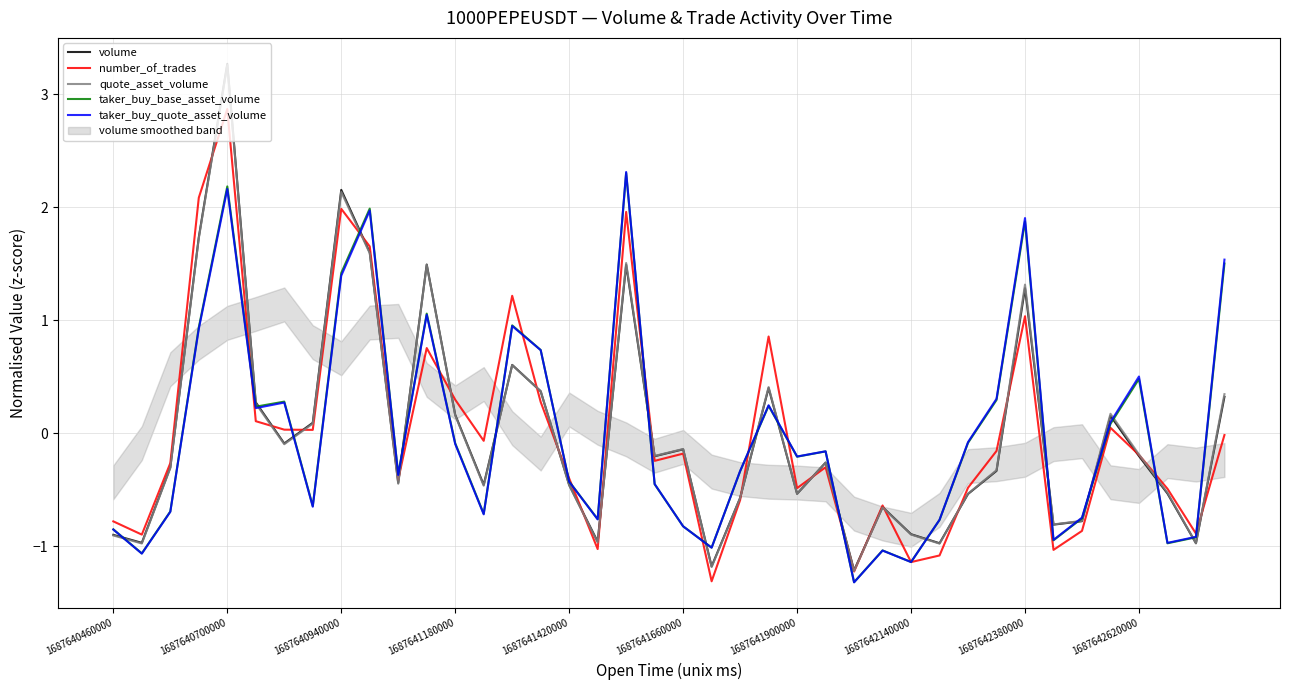

The taker_buy_base_asset_volume series shows -0.4 at 10. True or false?

True